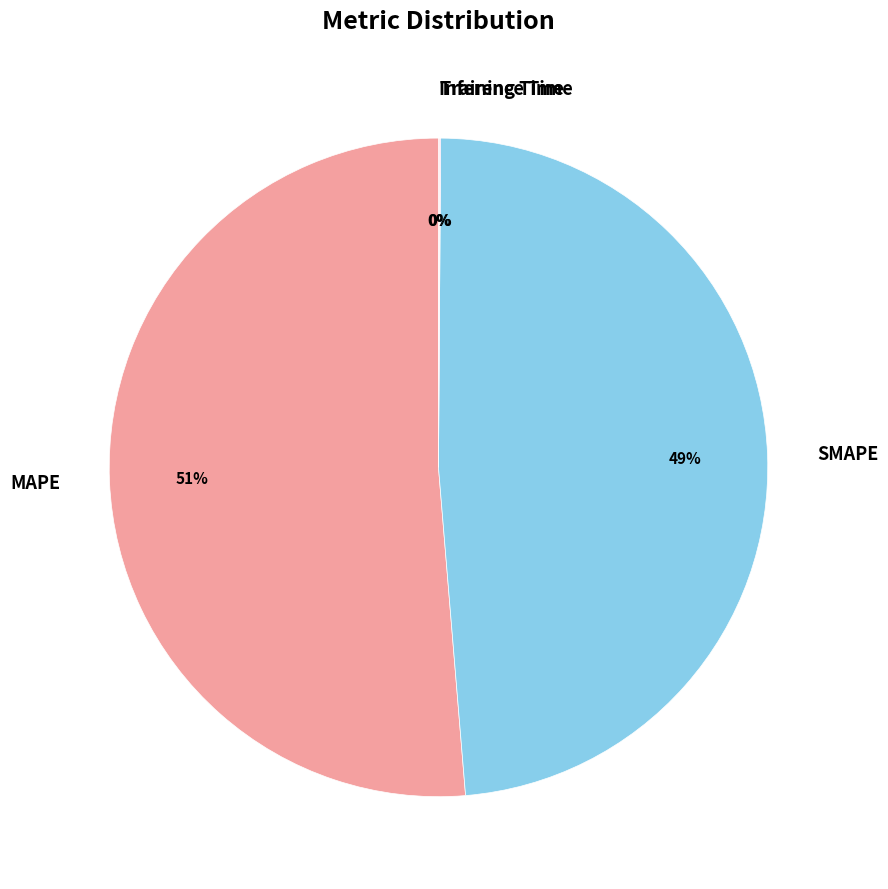

To the nearest percent, what is the average slice percentage?

25%